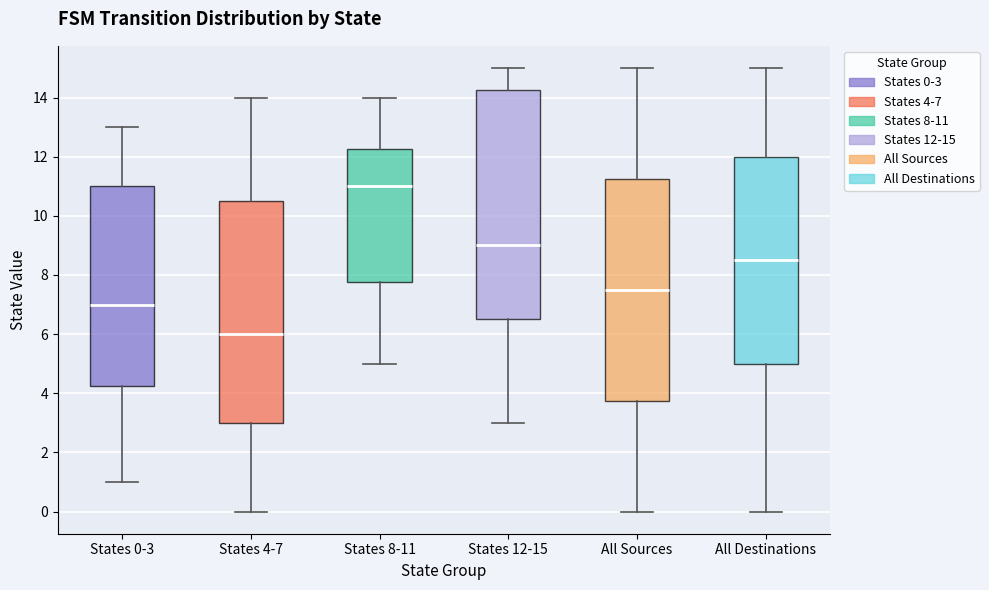

Reading left to right, transcribe this box plot: for each box, give where its median line is, the range the box spans, and where its two whiskers end, as read against the y-axis. The values are not printed on the chart, so give them approximately, as read against the axis.

States 0-3: median 7.0, box 4.2 to 11.0, whiskers 1.0 to 13.0
States 4-7: median 6.0, box 3.0 to 10.6, whiskers 0.0 to 14.0
States 8-11: median 11.0, box 7.8 to 12.2, whiskers 5.0 to 14.0
States 12-15: median 9.0, box 6.6 to 14.2, whiskers 3.0 to 15.0
All Sources: median 7.6, box 3.8 to 11.2, whiskers 0.0 to 15.0
All Destinations: median 8.6, box 5.0 to 12.0, whiskers 0.0 to 15.0